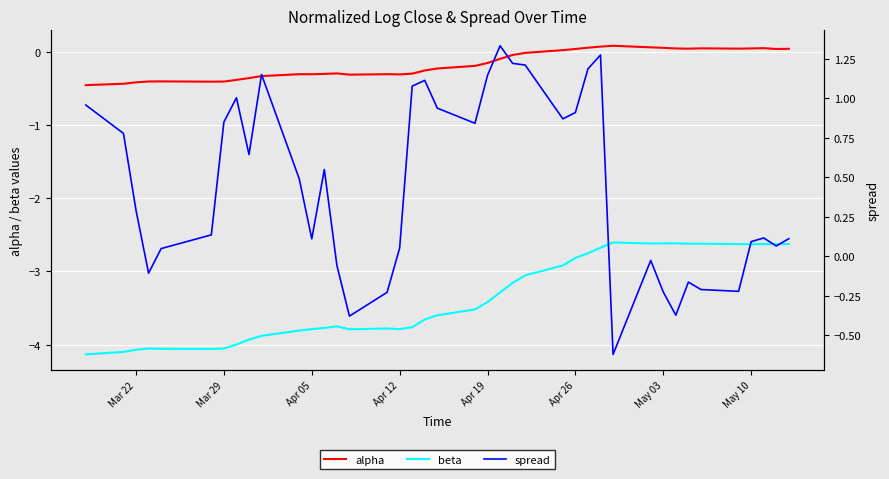

At how many categories does at least one series exceed -3?

40